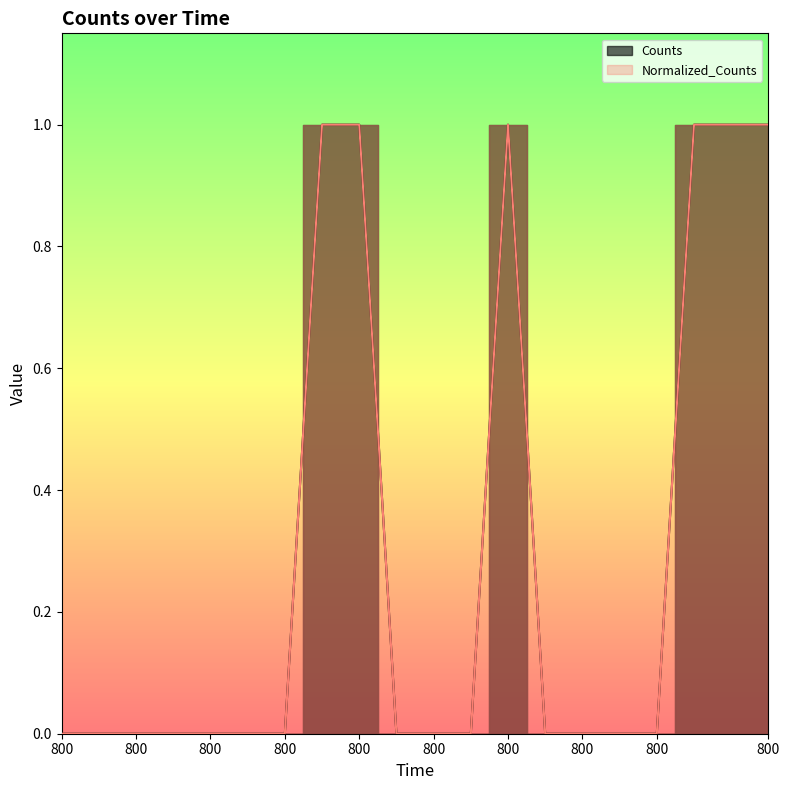

True or false: Normalized_Counts and Counts intersect in this chart.

False